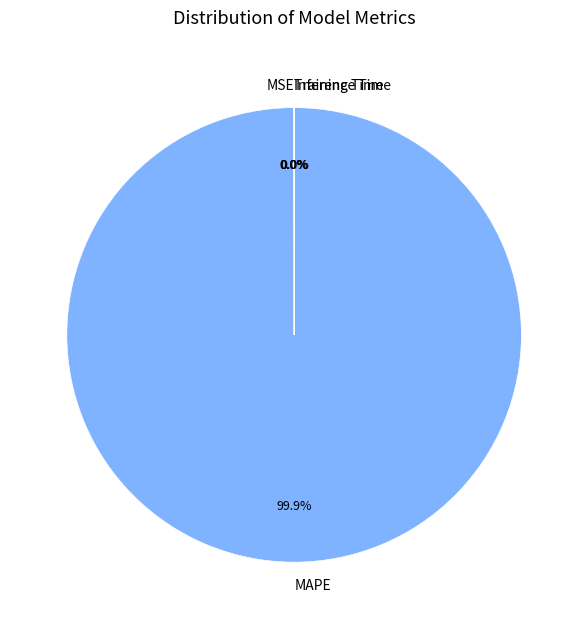

What is the largest slice in the pie chart?

MAPE